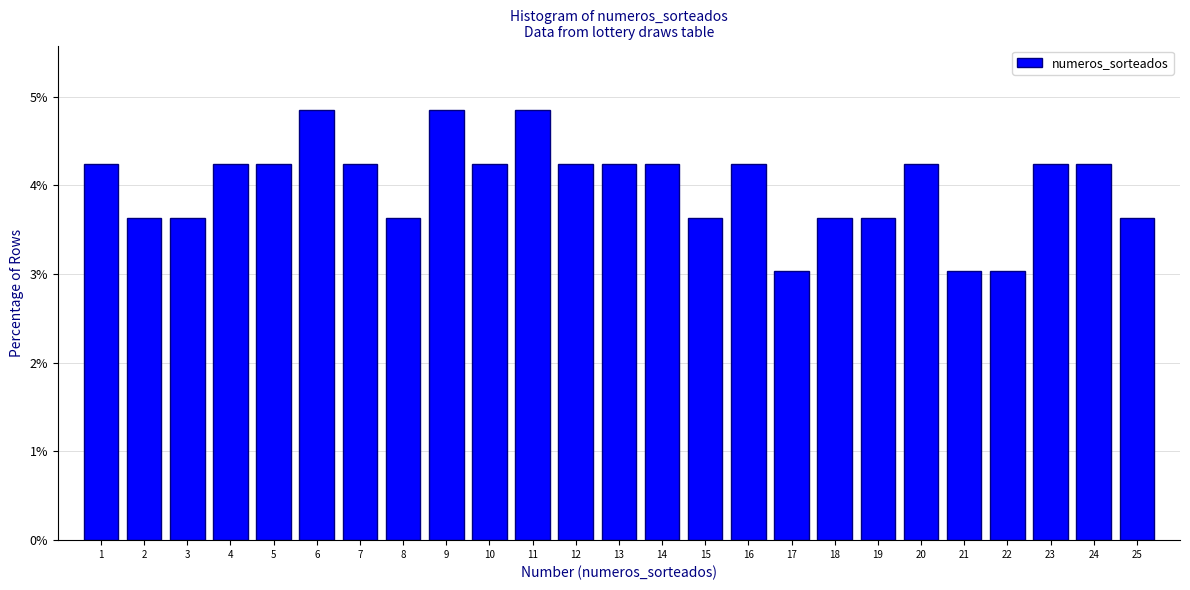

Reading left to right, transcribe all the data shown in this chart.

1=4.2	2=3.6	3=3.6	4=4.2	5=4.2	6=4.8	7=4.2	8=3.6	9=4.8	10=4.2	11=4.8	12=4.2	13=4.2	14=4.2	15=3.6	16=4.2	17=3.0	18=3.6	19=3.6	20=4.2	21=3.0	22=3.0	23=4.2	24=4.2	25=3.6